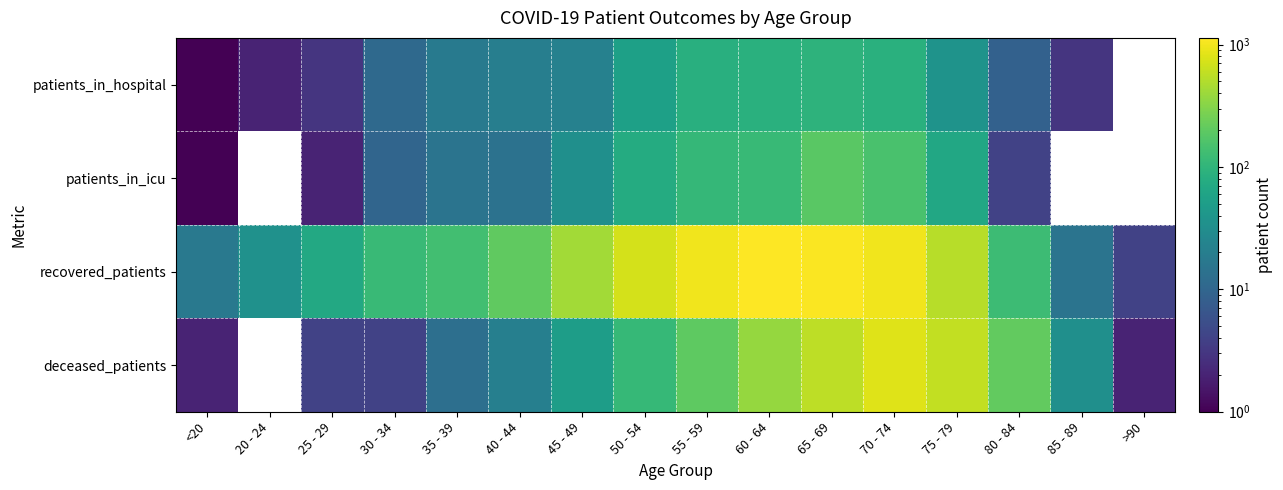

Reading left to right, extract all data points from this chart.

patients_in_hospital: <20=1	20 - 24=2	25 - 29=3	30 - 34=11	35 - 39=18	40 - 44=20	45 - 49=22	50 - 54=55	55 - 59=84	60 - 64=88	65 - 69=95	70 - 74=88	75 - 79=37	80 - 84=9	85 - 89=3	>90=0
patients_in_icu: <20=1	20 - 24=0	25 - 29=2	30 - 34=10	35 - 39=15	40 - 44=14	45 - 49=33	50 - 54=75	55 - 59=107	60 - 64=114	65 - 69=186	70 - 74=151	75 - 79=68	80 - 84=4	85 - 89=0	>90=0
recovered_patients: <20=17	20 - 24=35	25 - 29=70	30 - 34=117	35 - 39=133	40 - 44=205	45 - 49=424	50 - 54=711	55 - 59=982	60 - 64=1133	65 - 69=1073	70 - 74=981	75 - 79=535	80 - 84=123	85 - 89=15	>90=4
deceased_patients: <20=2	20 - 24=0	25 - 29=4	30 - 34=4	35 - 39=13	40 - 44=21	45 - 49=50	50 - 54=110	55 - 59=198	60 - 64=376	65 - 69=556	70 - 74=813	75 - 79=588	80 - 84=212	85 - 89=33	>90=2